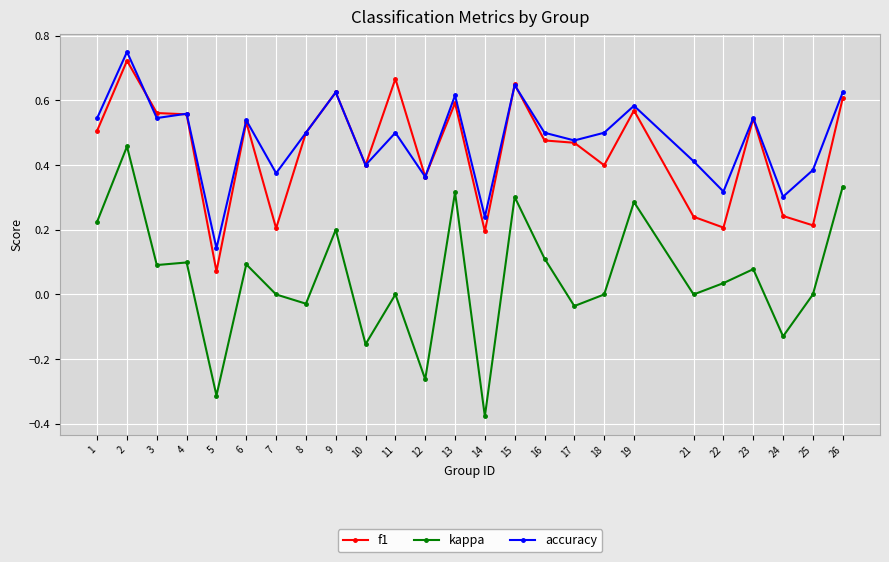

True or false: kappa and f1 intersect in this chart.

False